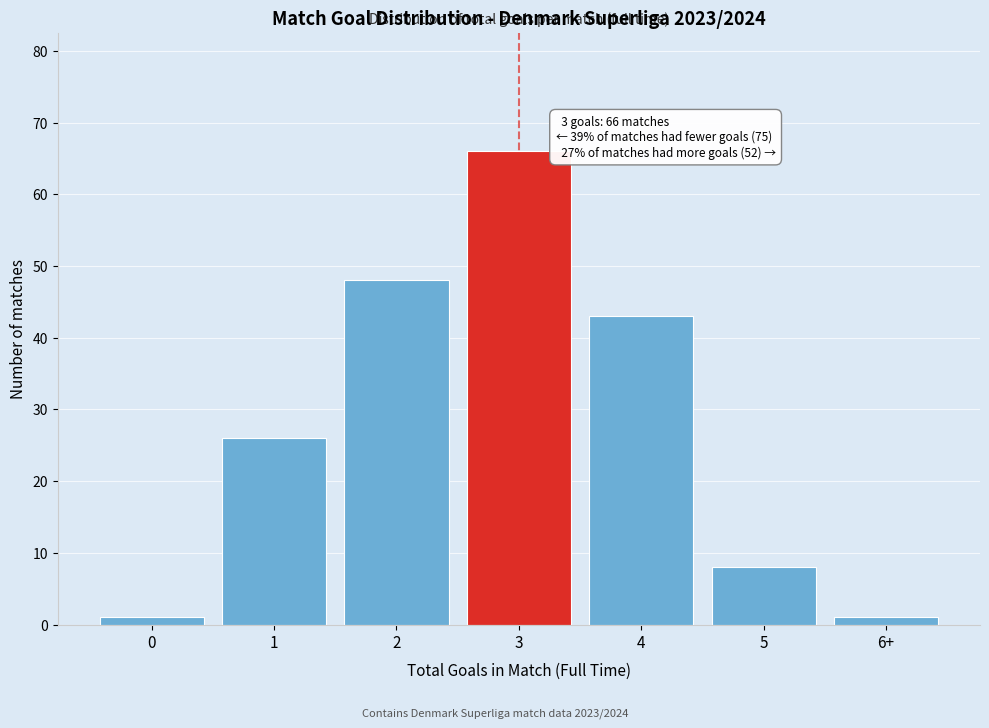

Reading right to left, transcribe all the data shown in this chart.

6+=1	5=8	4=43	3=66	2=48	1=26	0=1